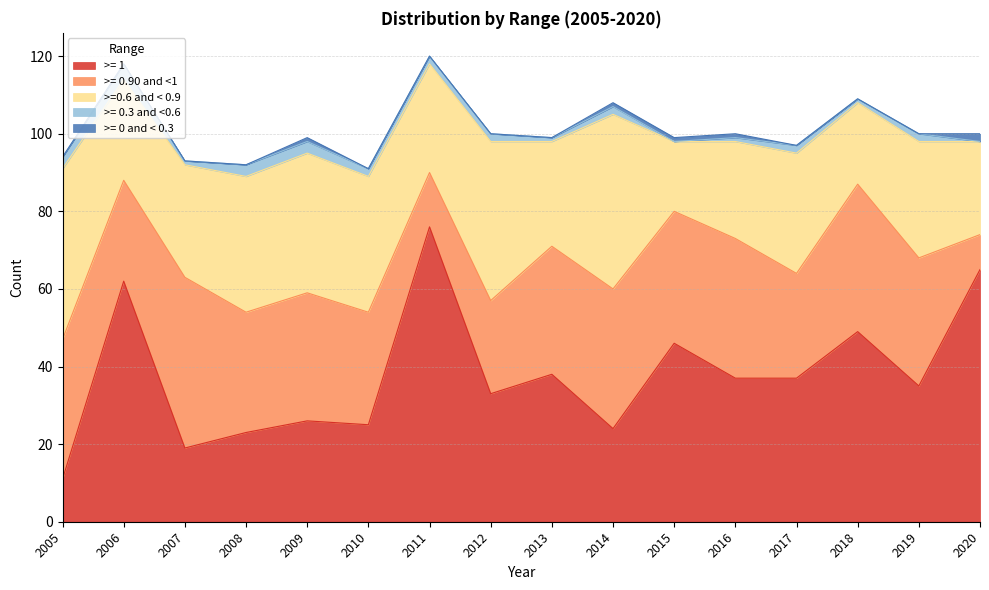

Is it true that >= 0 and < 0.3 equals -1 at 2007?

False